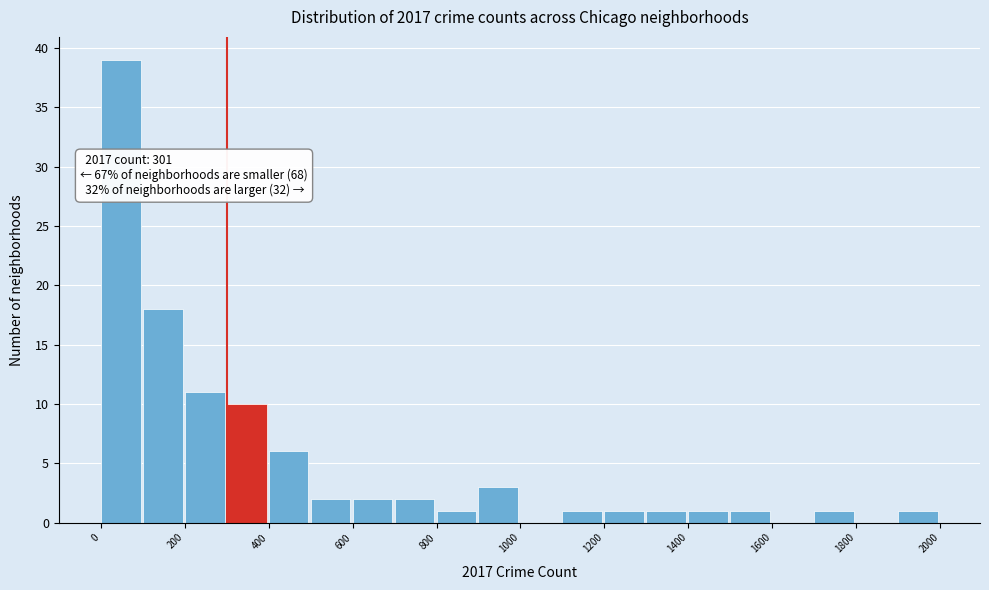

Which range on the x-axis has the tallest bar?

0 to 100